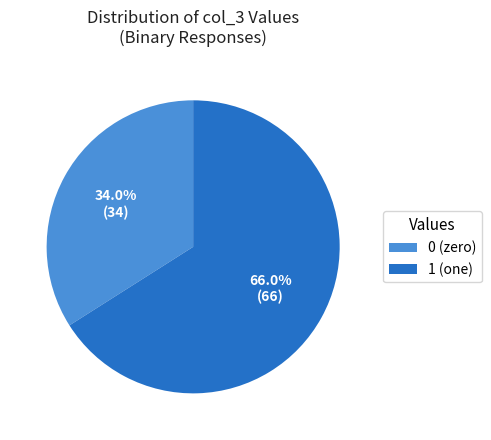

Is 1 the majority of the pie?

Yes